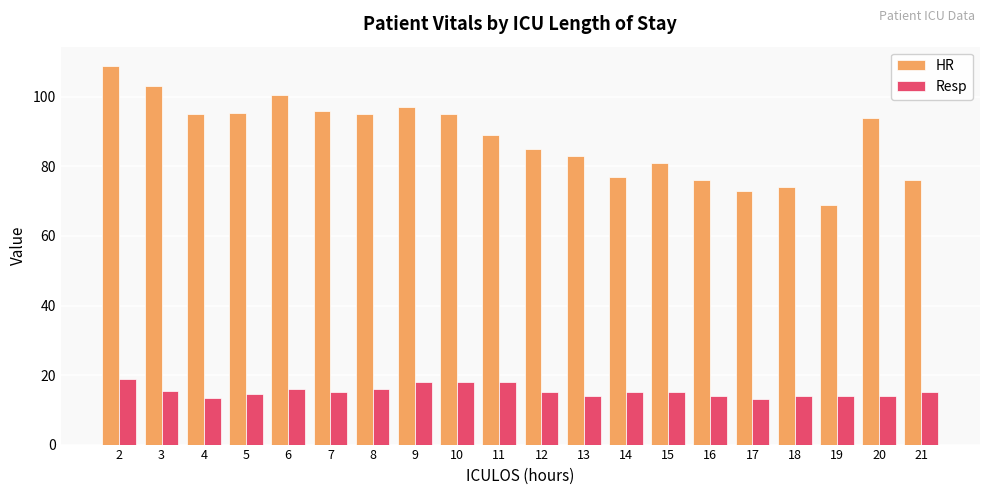

What value does the HR series have at 16?

76.0